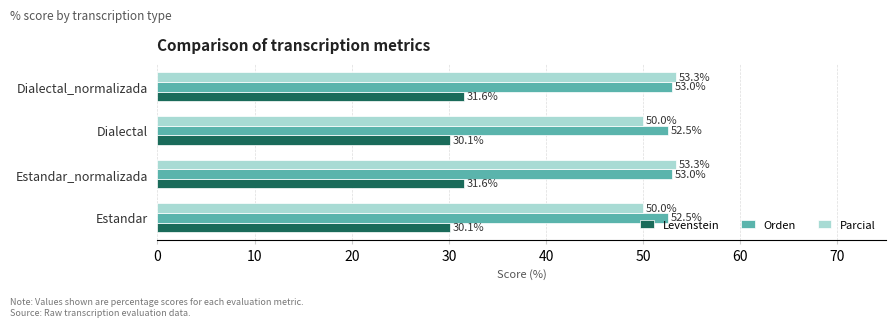

True or false: Orden has a value of 52.5 at Dialectal.

True